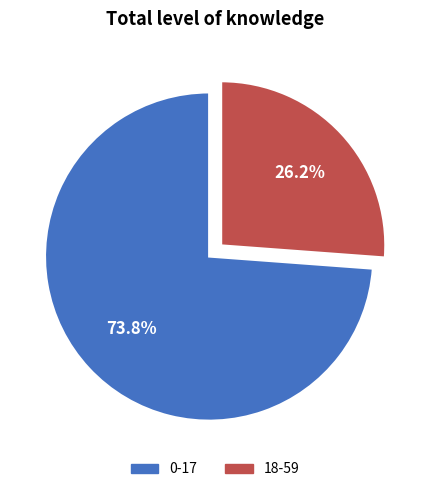

Which category has the smallest portion of the pie?

18-59